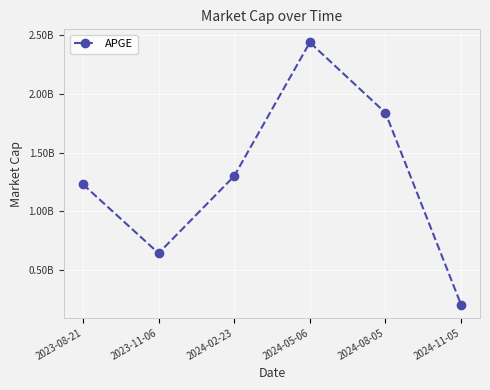

Read the value at 2024-05-06, to the nearest 100.

2440000000